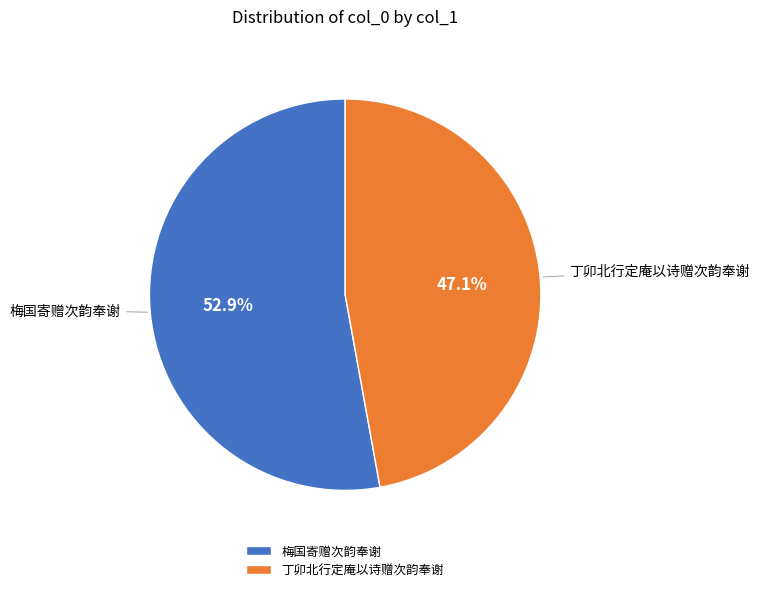

To the nearest percent, what is the difference between the 丁卯北行定庵以诗赠次韵奉谢 and 梅国寄赠次韵奉谢 slice percentages?

6%